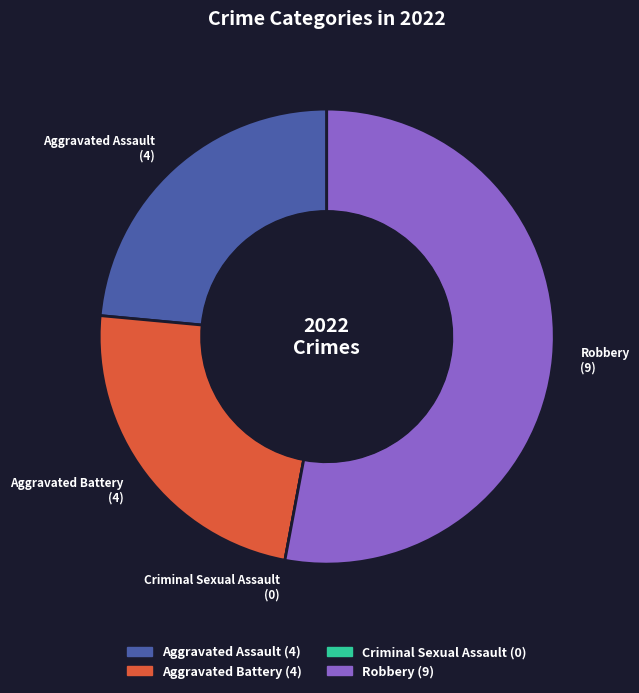

What is the largest slice in the pie chart?

Robbery